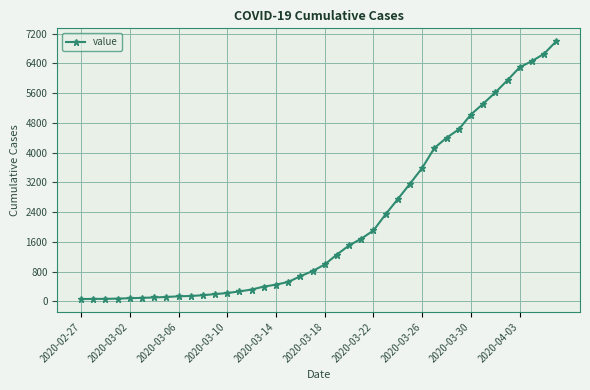

What is the average value?

2142